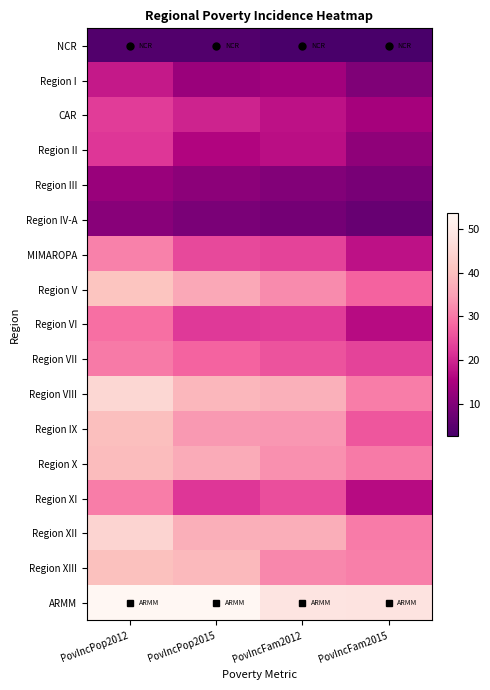

Count the number of data series in this chart.

17